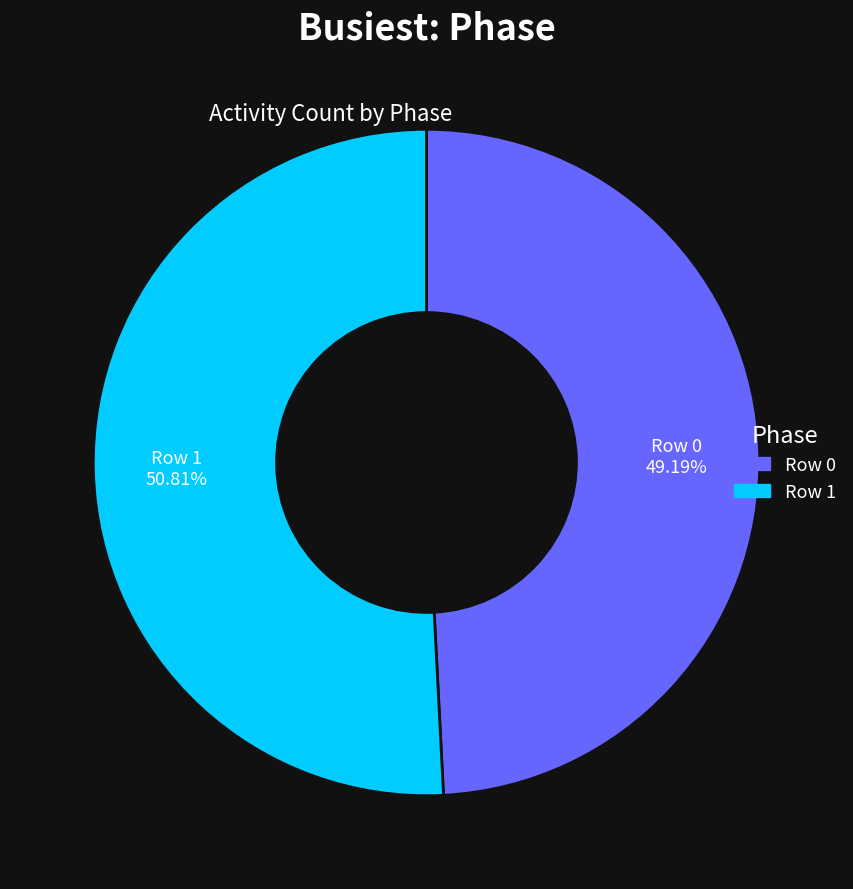

How many segments does this pie chart have?

2